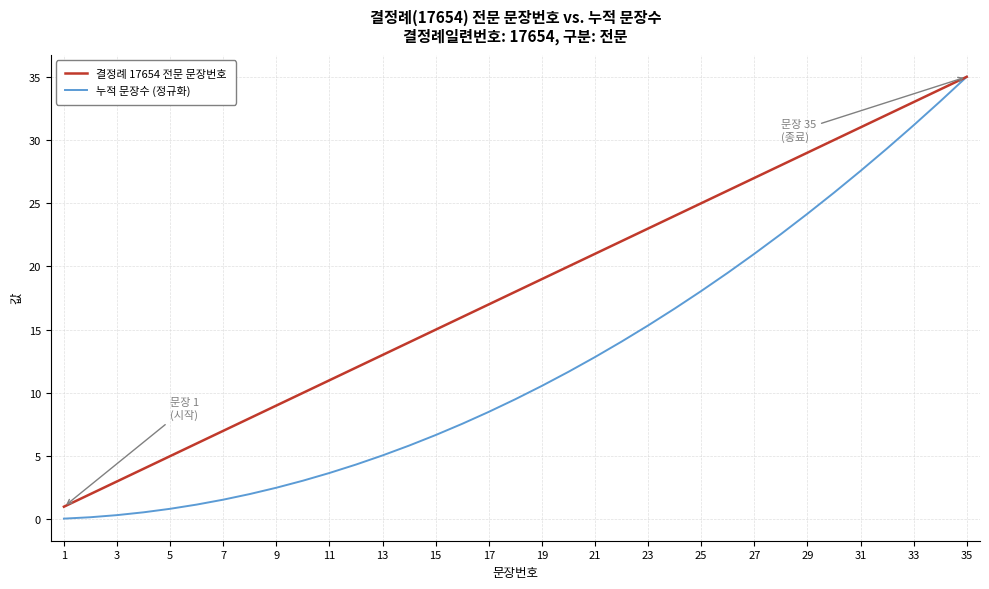

Which series has the widest spread of values?

누적 문장수 (정규화)